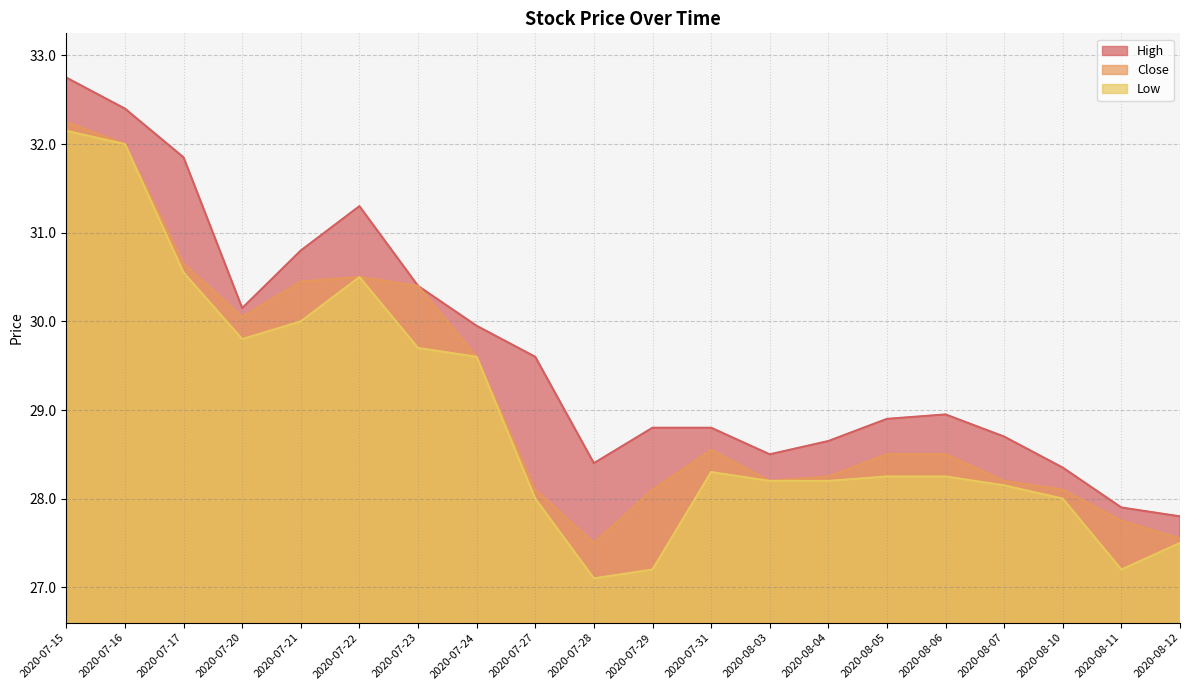

Which series has the widest spread of values?

Low